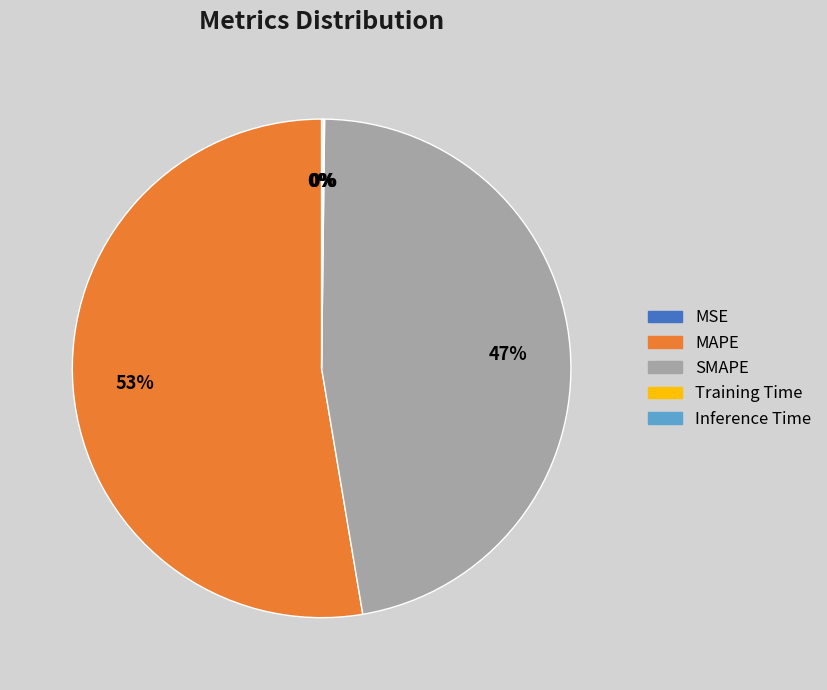

The SMAPE slice represents 47% of the pie. True or false?

True